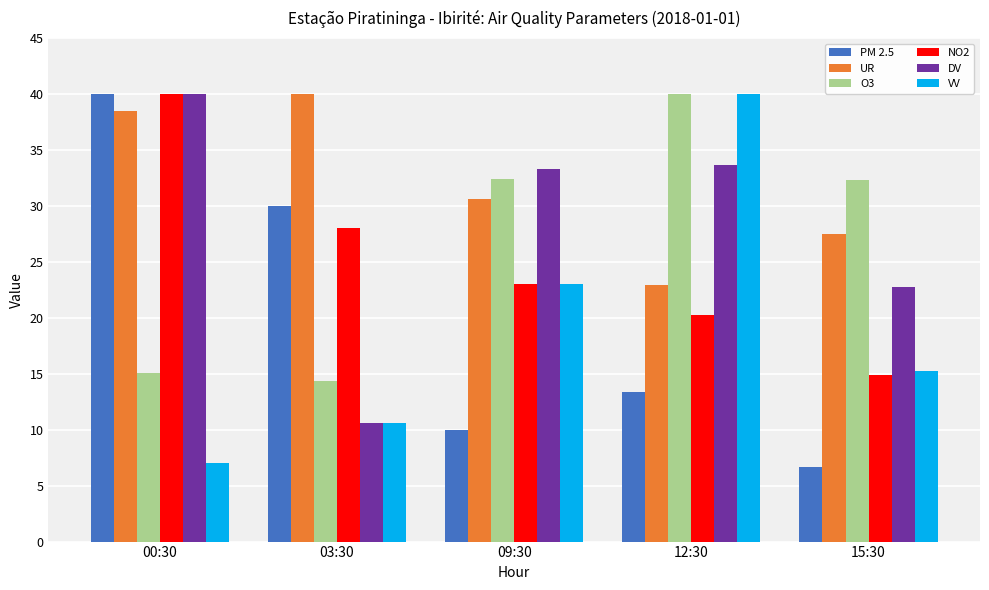

Is it true that UR equals 41.5 at 09:30?

False